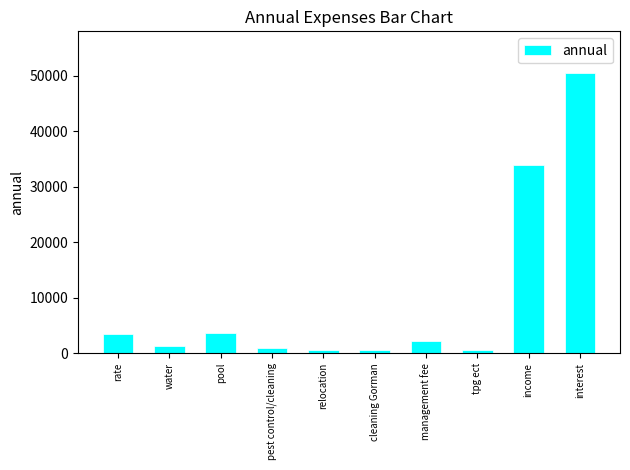

Which label corresponds to the largest value in the chart?

interest